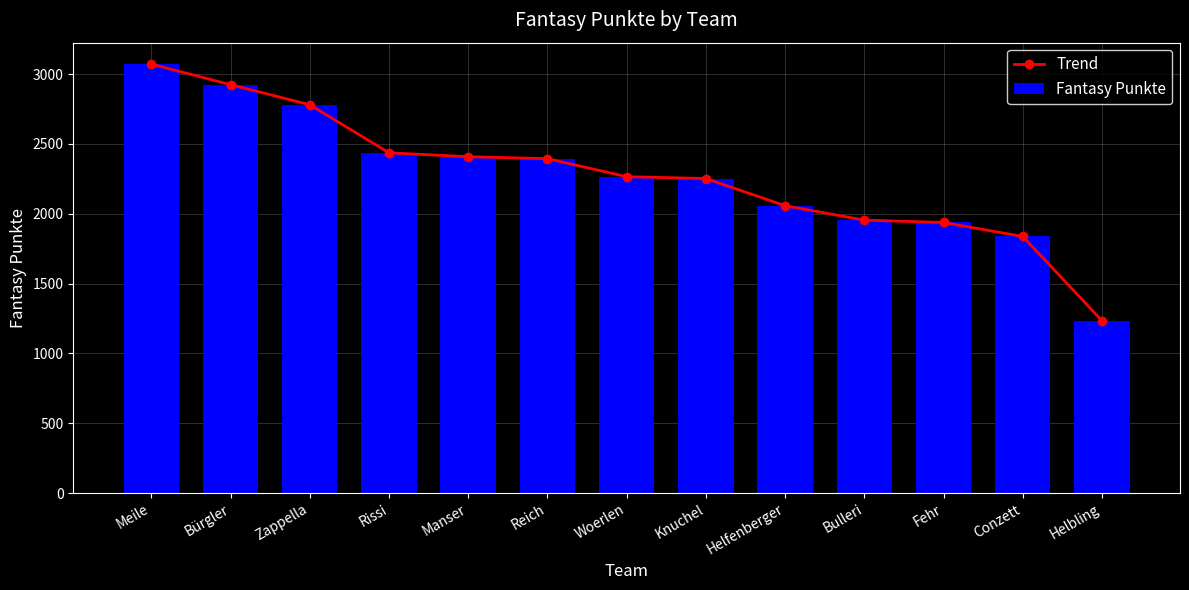

How many groups of bars are there?

13